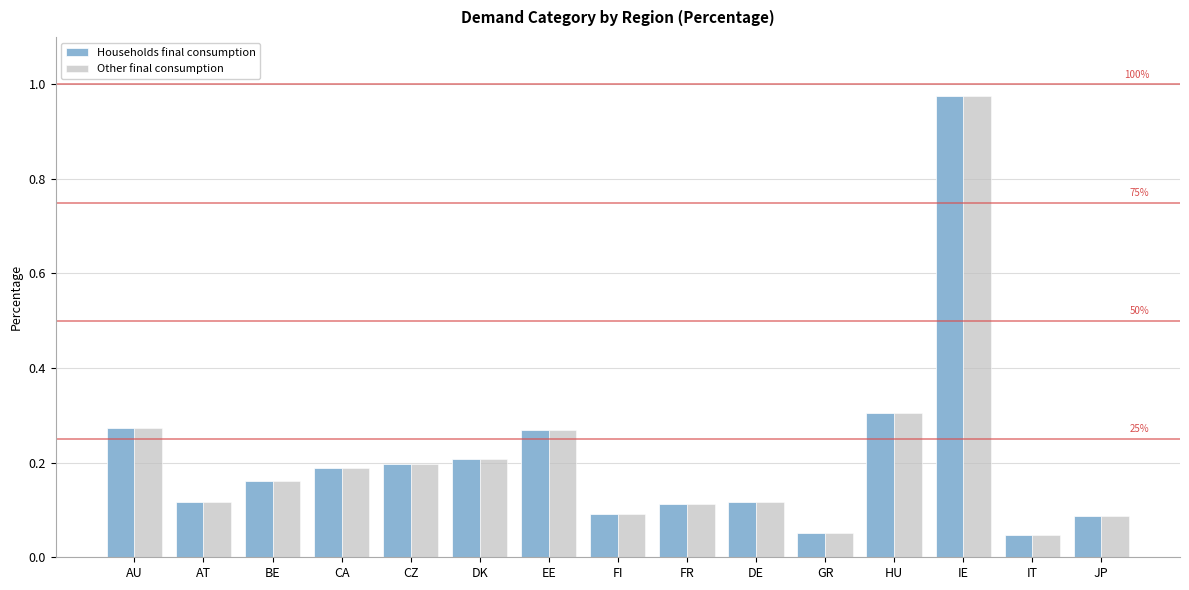

What position from the right is IT?

2